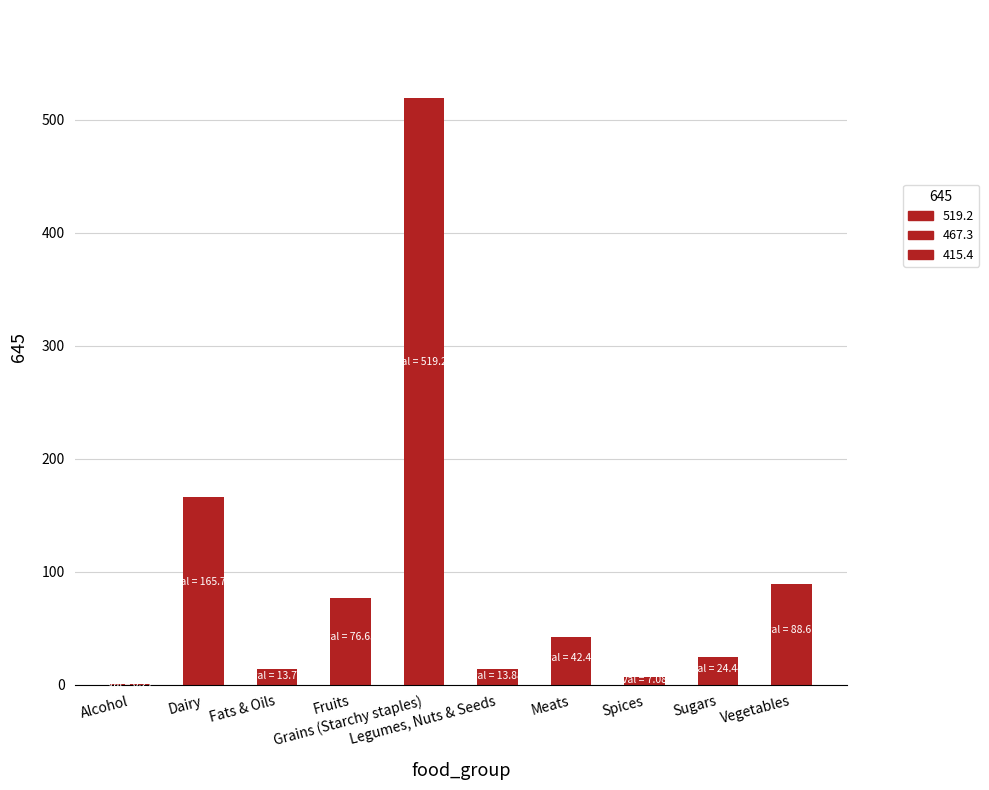

Are the bars horizontal?

No